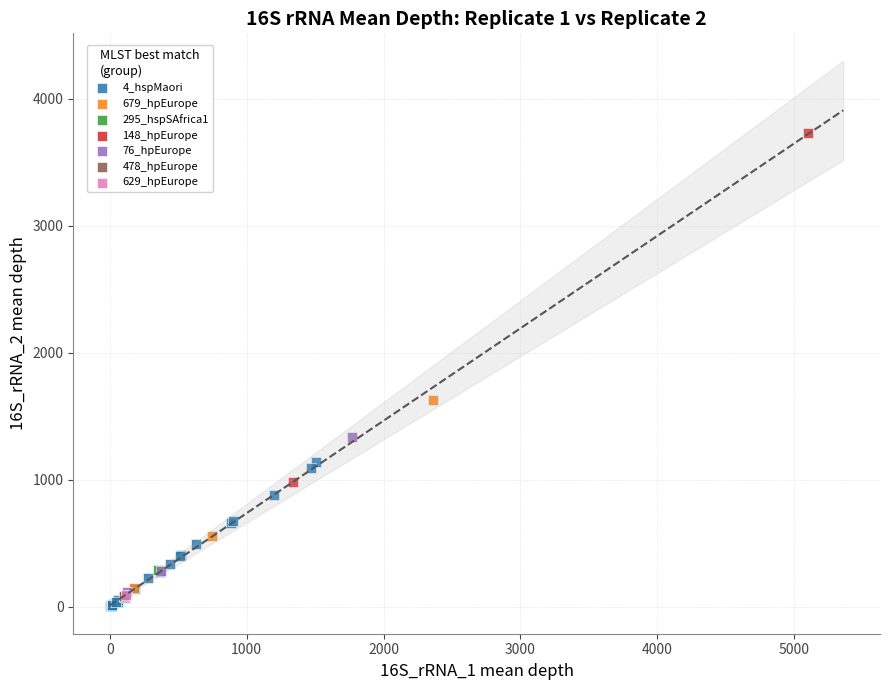

What are all the series names shown in the legend?

4_hspMaori, 679_hpEurope, 295_hspSAfrica1, 148_hpEurope, 76_hpEurope, 478_hpEurope, 629_hpEurope